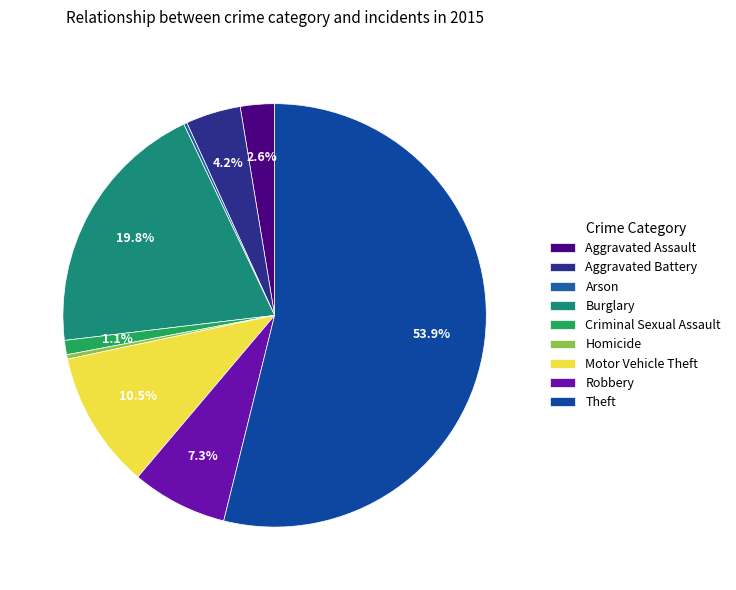

Approximately how many times larger is the value at Homicide compared to Arson?

1.3